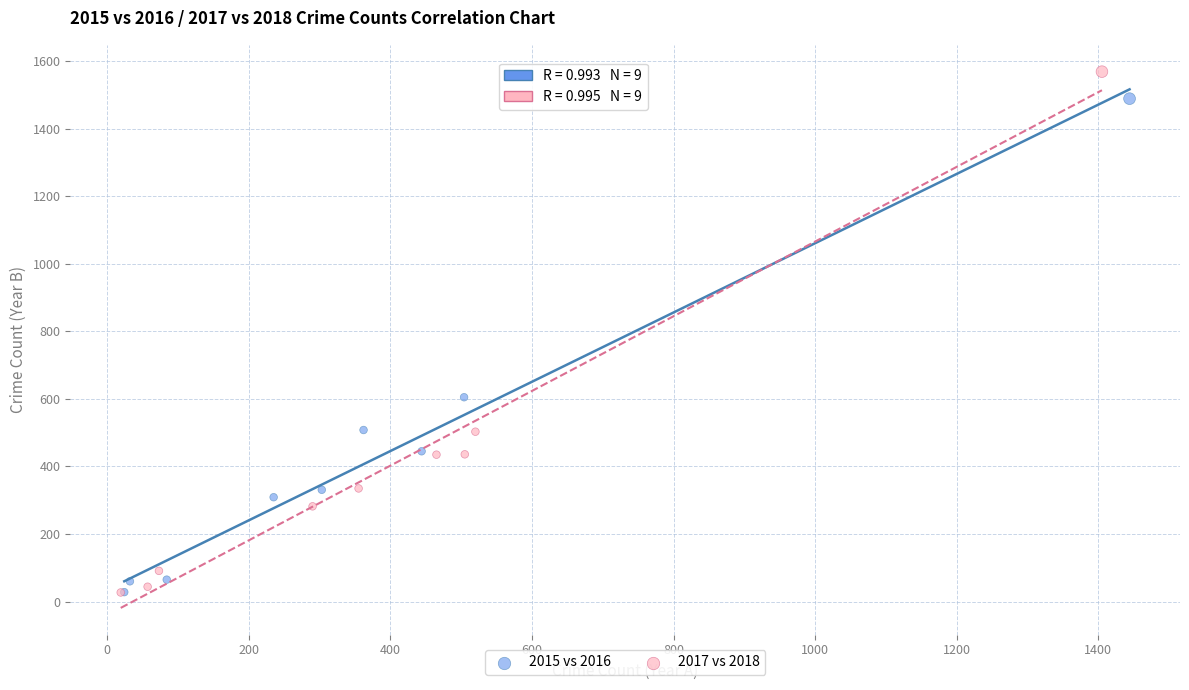

Which series contains the highest Y value?

2017 vs 2018